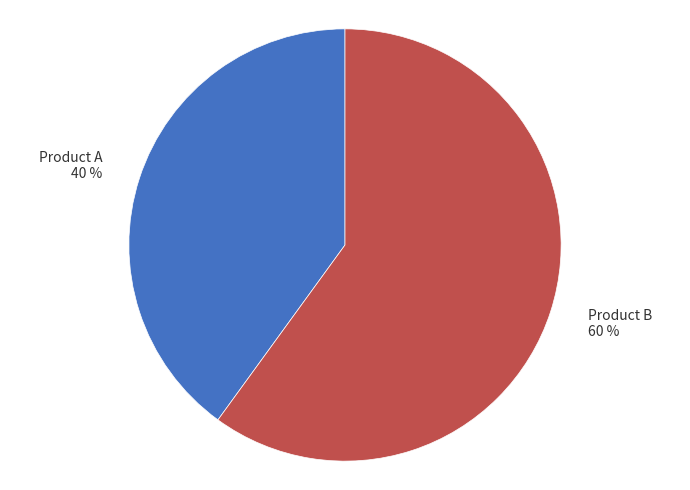

Count the number of slices in the pie.

2